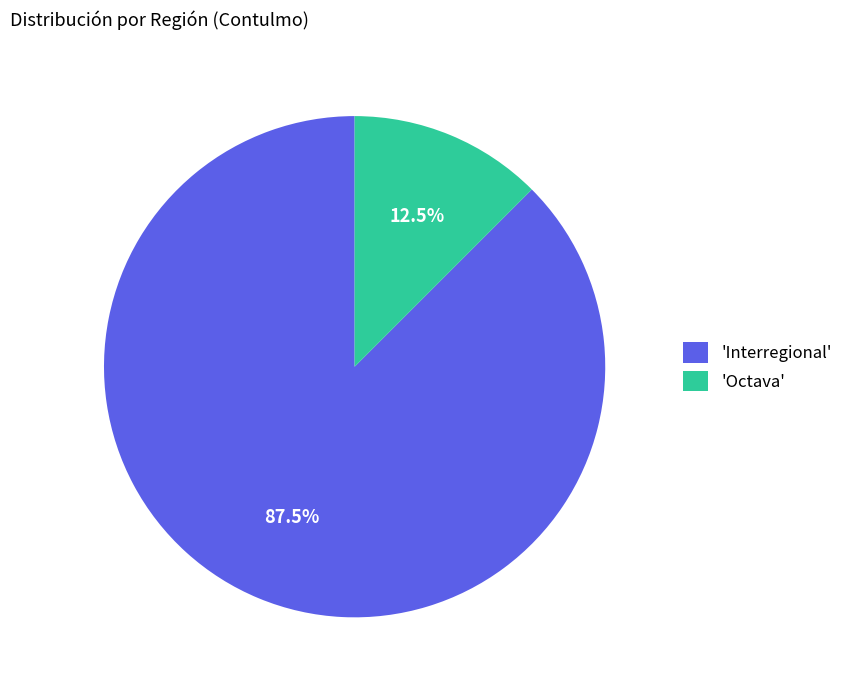

How much of the chart is everything except 'Octava'?

87.5%